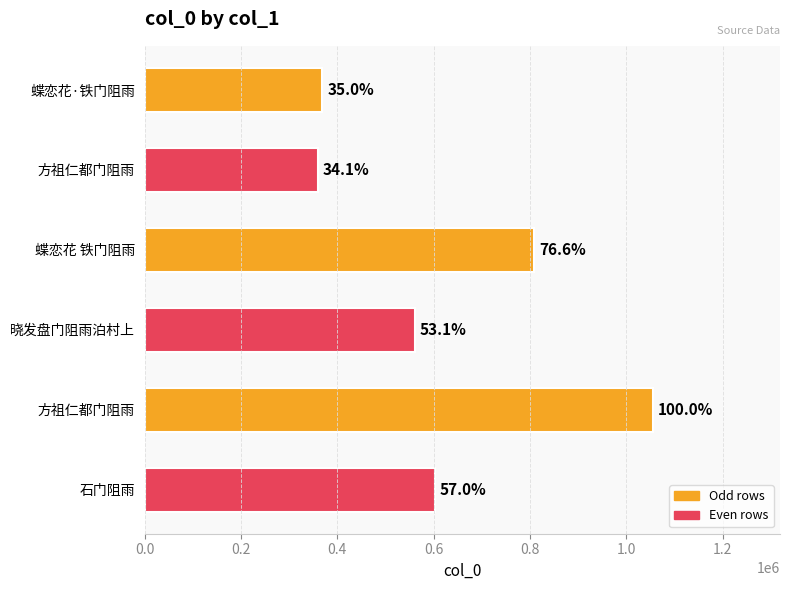

Does the chart contain any negative values?

No